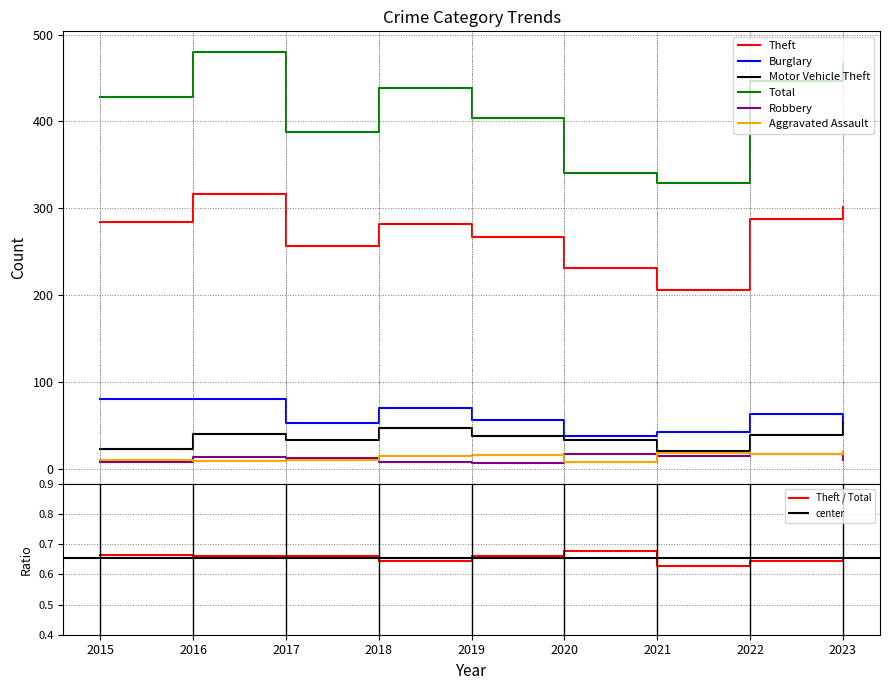

What is the value of the Total point at the 9th from the left?

466